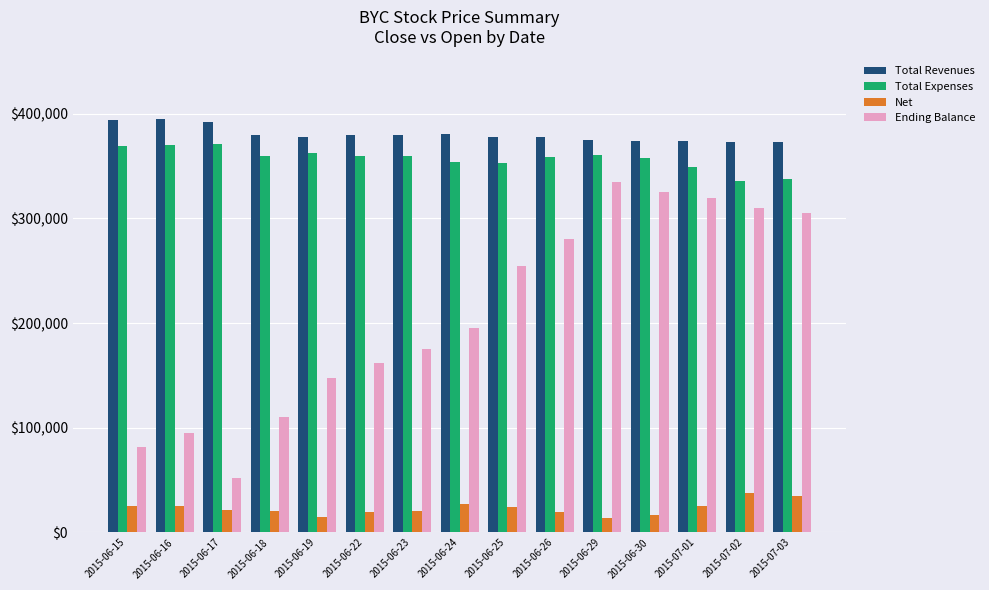

What is the difference between the Total Revenues values at 2015-06-16 and 2015-06-22?

16000